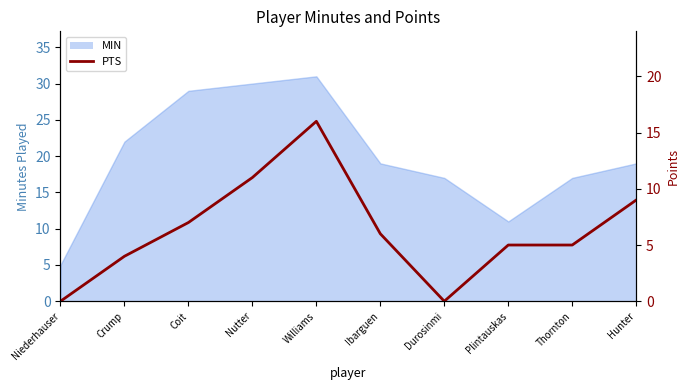

Where is the first local minimum?

Durosinmi